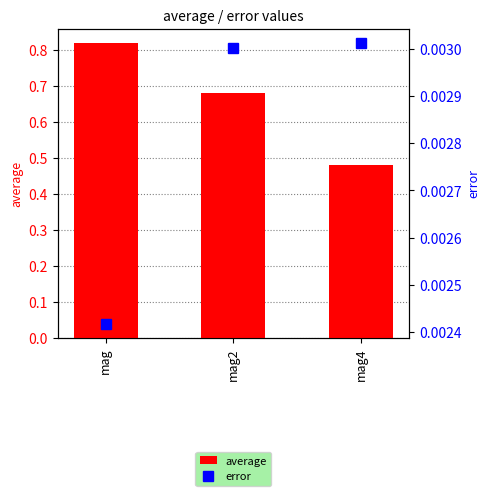

Rank the categories by average value from lowest to highest.

mag4, mag2, mag